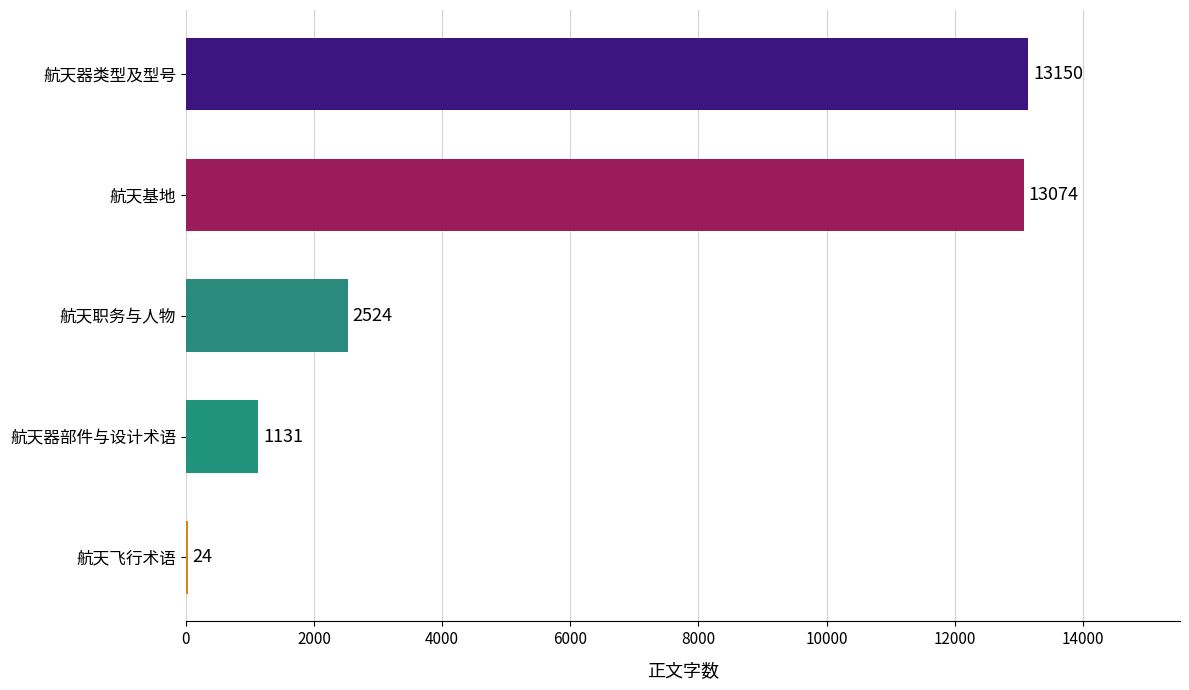

What is the sum of the values at 航天器部件与设计术语 and 航天职务与人物?

3655